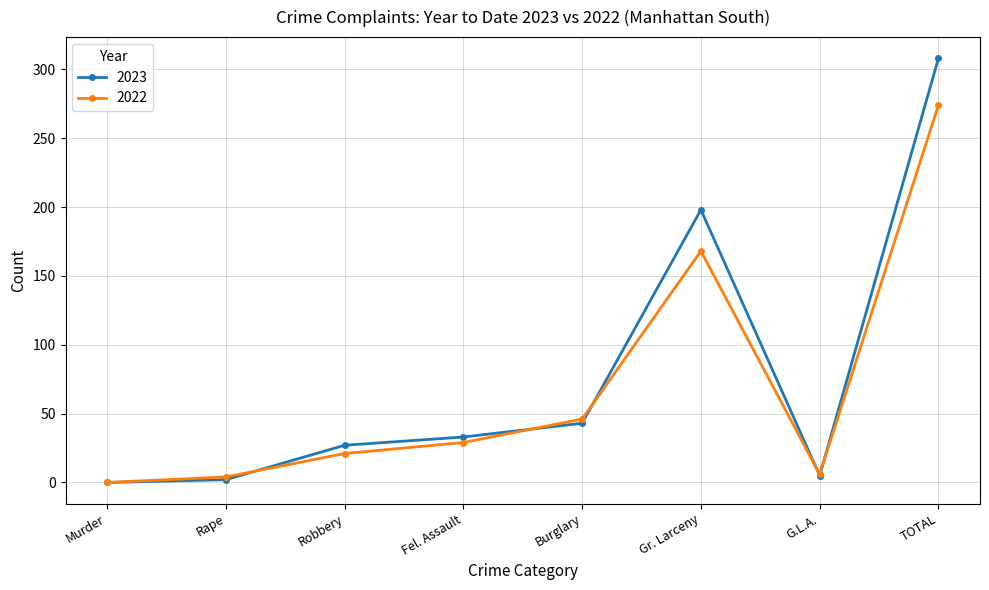

How many interior local peaks does the 2022 series have?

1